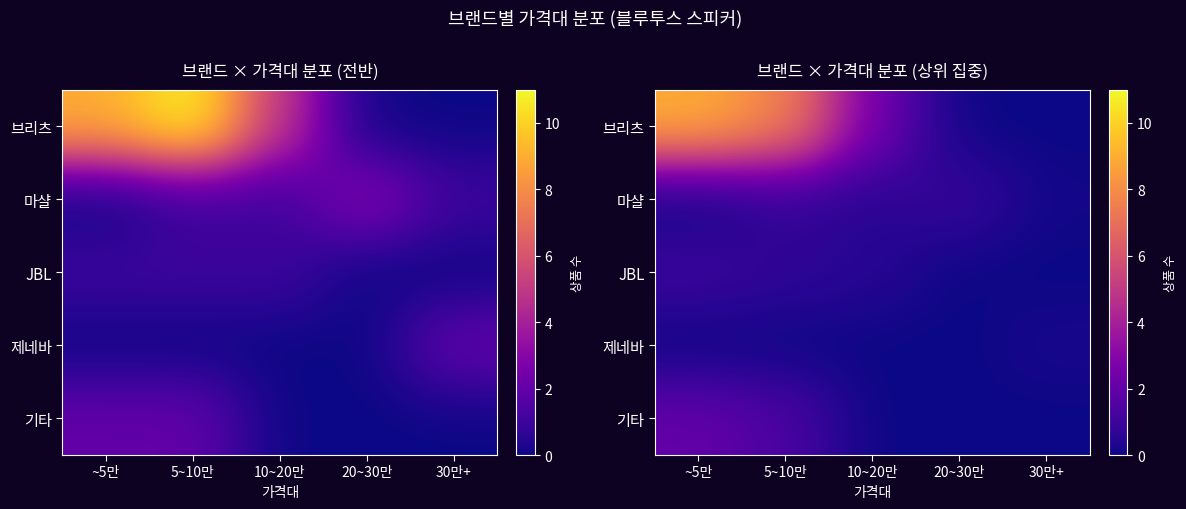

What is the approximate value of 기타 at 5~10만?

1.4